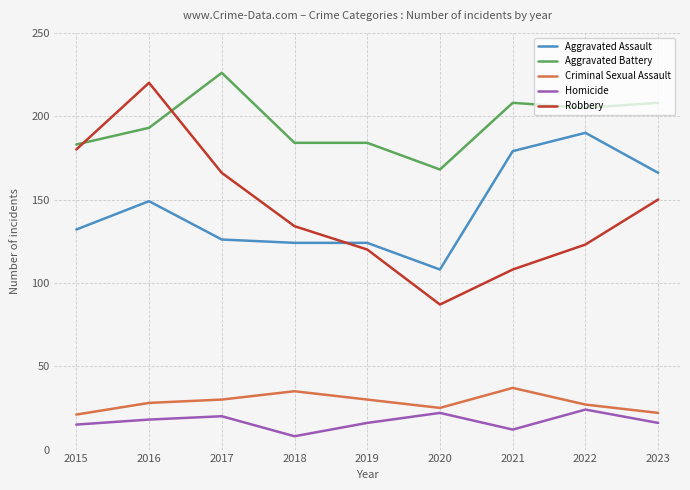

Which series has the largest total across all categories?

Aggravated Battery